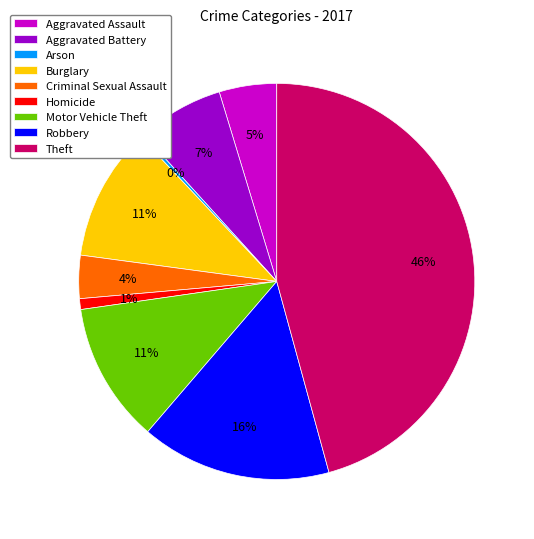

Does Burglary represent more than half of the total?

No